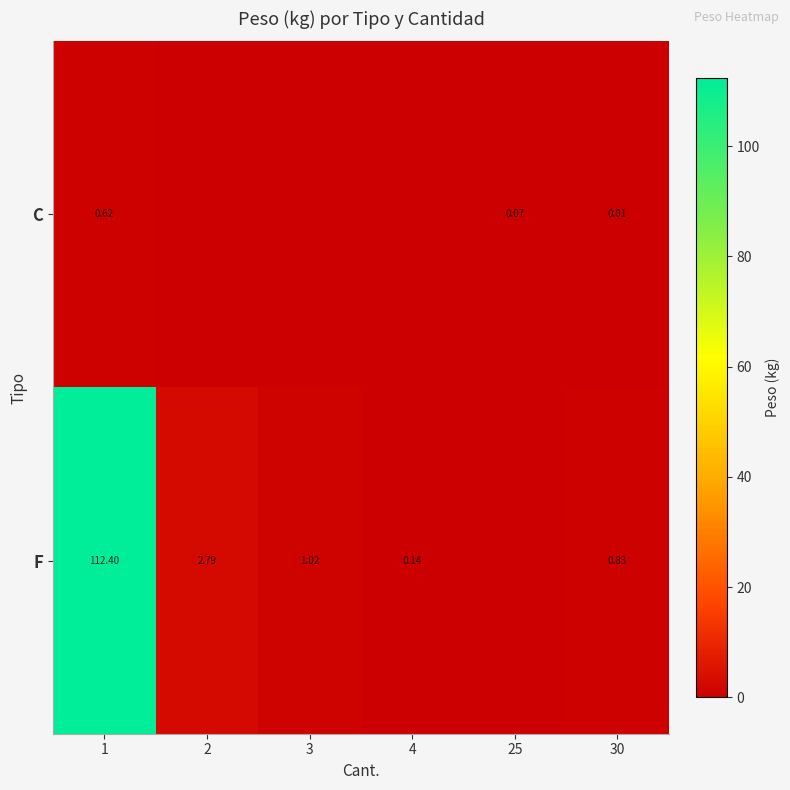

The value of F at 1 is 112.4. True or false?

True